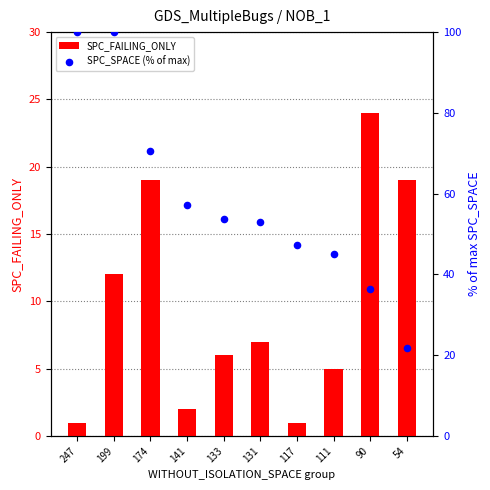

What are all the series names shown in the legend?

SPC_FAILING_ONLY, SPC_SPACE (% of max)